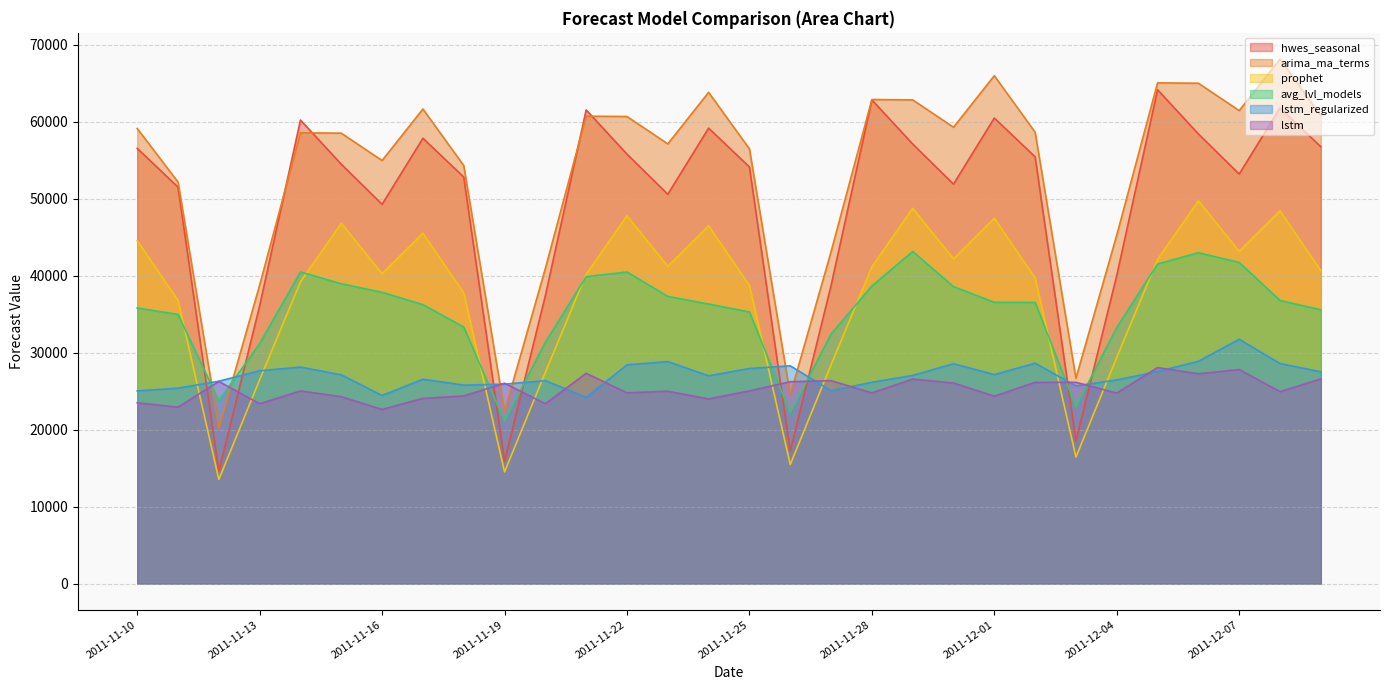

Where is the first local minimum for arima_ma_terms?

2011-11-12